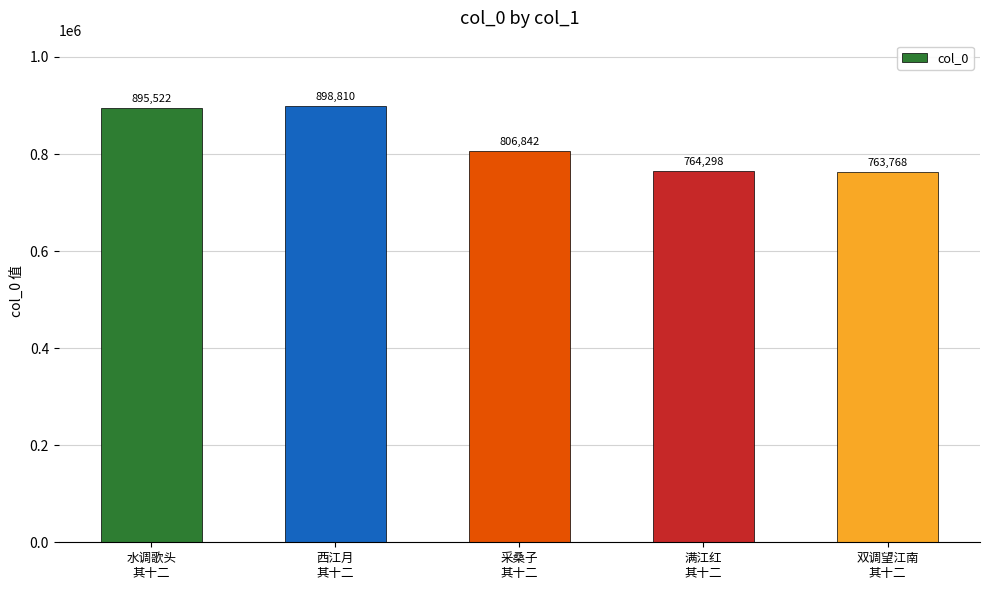

List the labels in order of value, smallest first.

双调望江南
其十二, 满江红
其十二, 采桑子
其十二, 水调歌头
其十二, 西江月
其十二